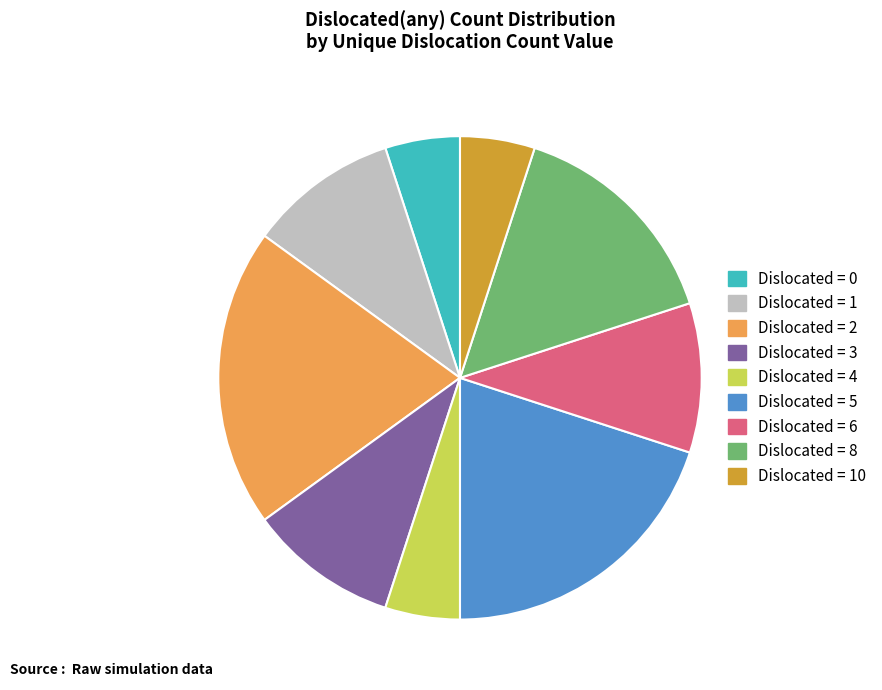

Combined, do Dislocated = 2 and Dislocated = 3 account for over 50%?

No